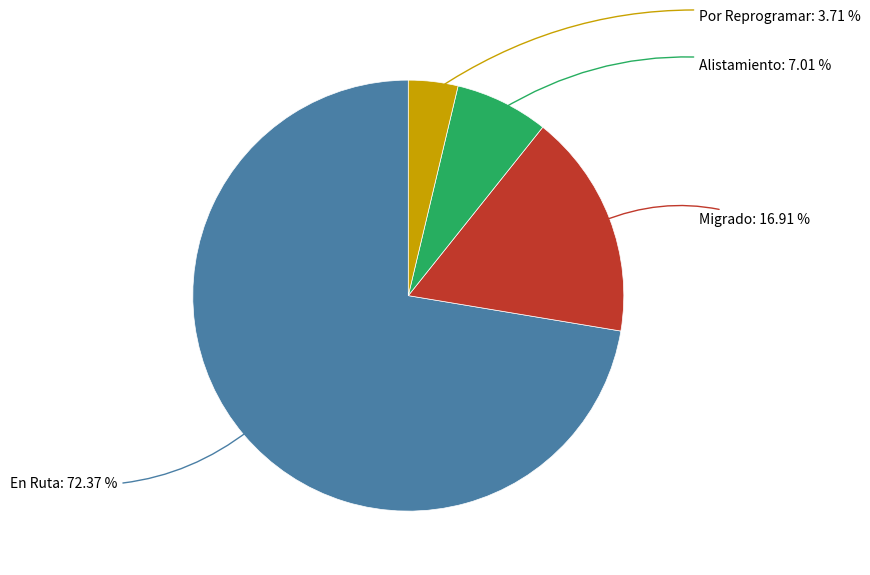

Does any single category account for the majority?

Yes